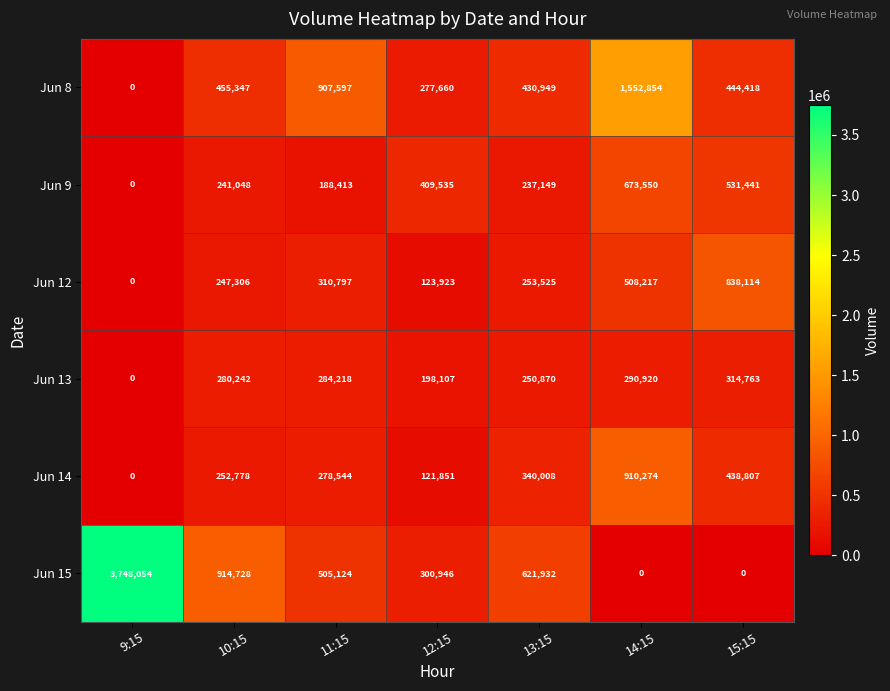

What is the total value across all series at 9:15?

3748054